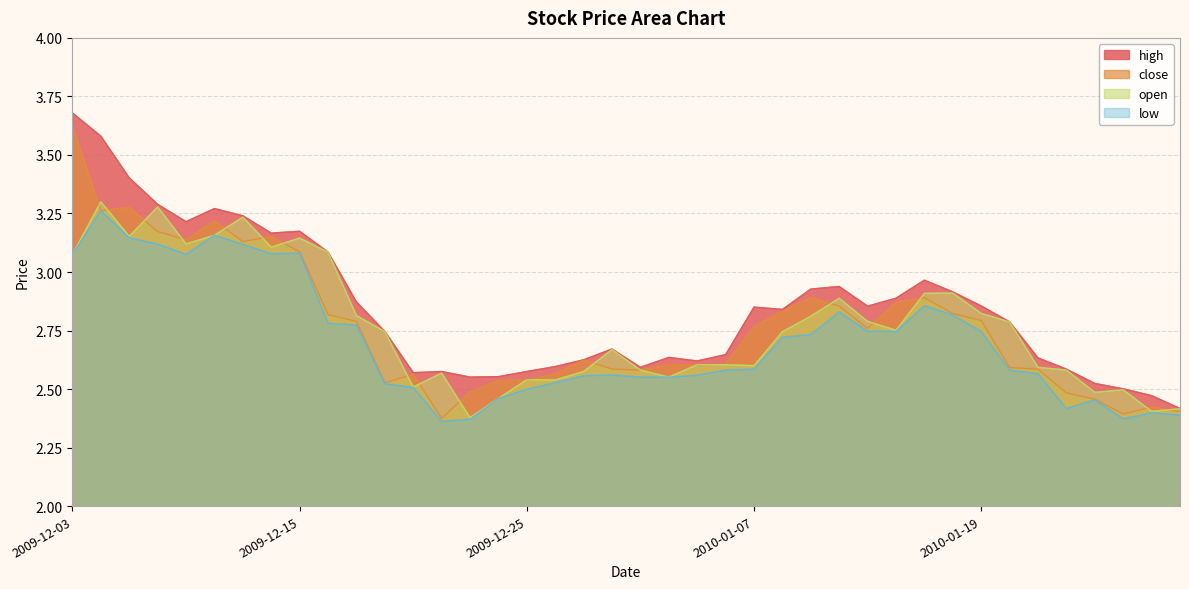

What is the average value of the low series?

2.7